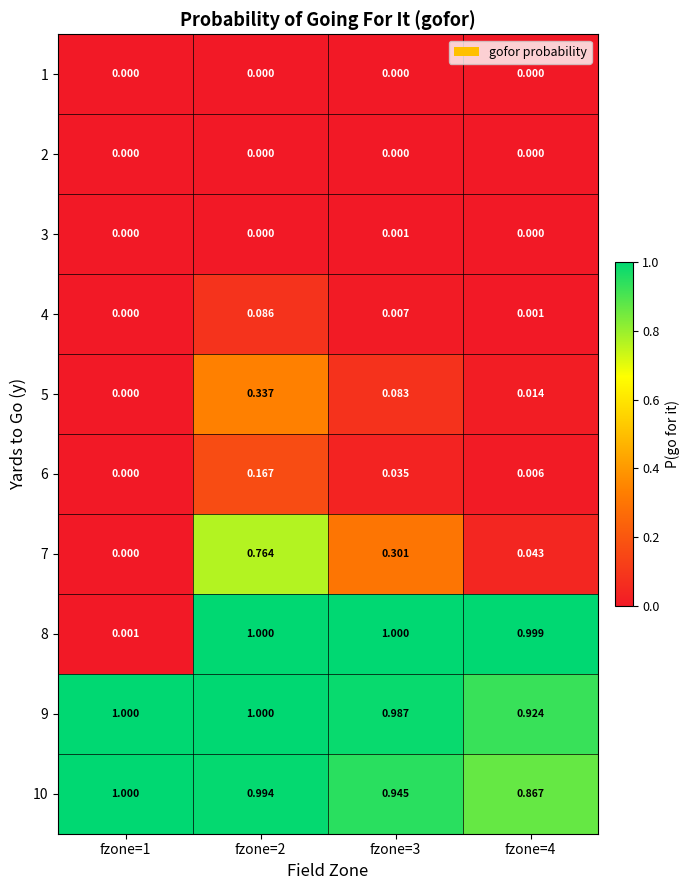

How many categories are shown in the chart?

4